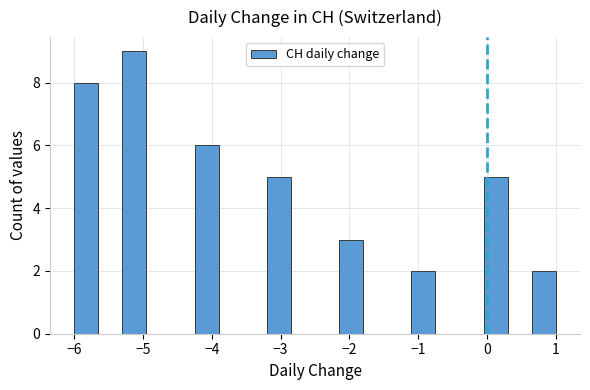

Read against the x-axis, roughly where is the centre of the tallest bar?

-5.1